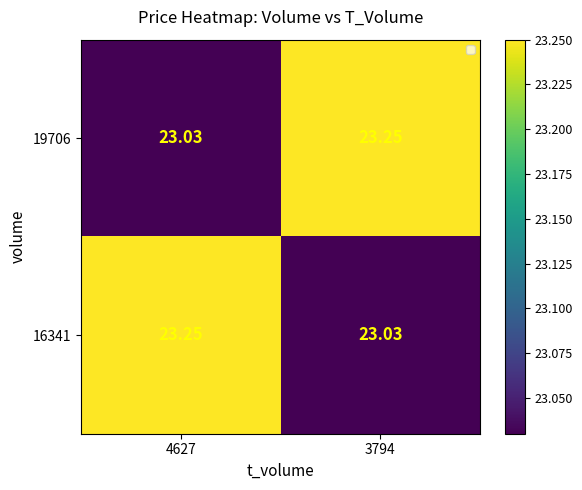

What is the average value of the 19706 series?

23.1